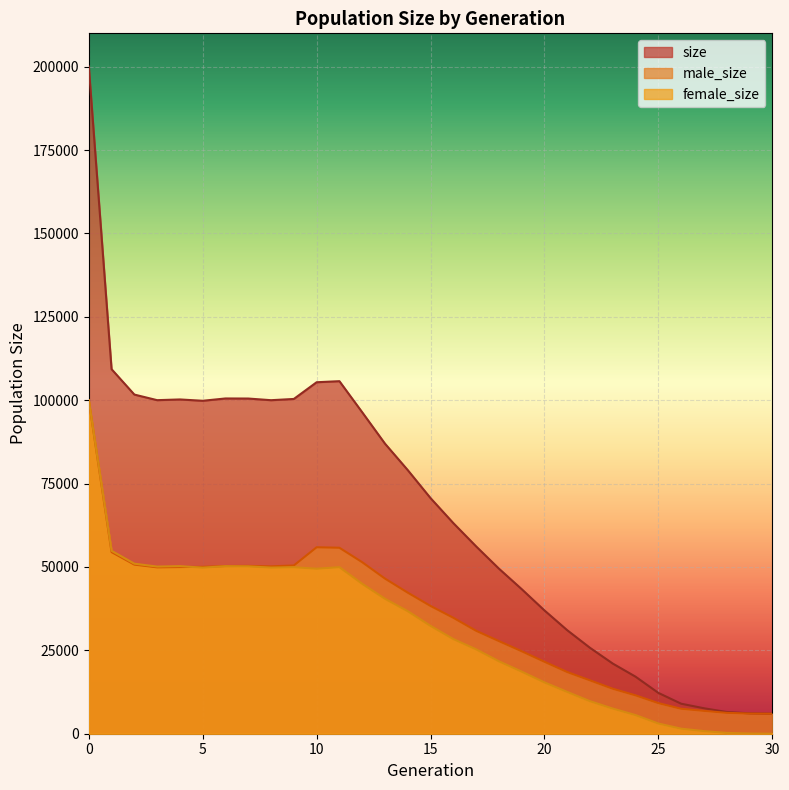

Reading left to right, list all the values displayed in this chart.

size: 200047	109304	101689	100011	100227	99828	100521	100498	100002	100375	105385	105706	96387	86975	79038	70642	63149	56170	49503	43351	36966	31028	25747	21025	17091	12236	8995	7637	6510	6104	6000
male_size: 100012	54458	50708	49894	49976	50040	50279	50313	50187	50446	55906	55763	51430	46515	42295	38309	34764	30864	27780	24730	21576	18495	15997	13486	11504	9176	7483	6852	6261	6050	6000
female_size: 100035	54846	50981	50117	50251	49788	50242	50185	49815	49929	49479	49943	44957	40460	36743	32333	28385	25306	21723	18621	15390	12533	9750	7539	5587	3060	1512	785	249	54	0